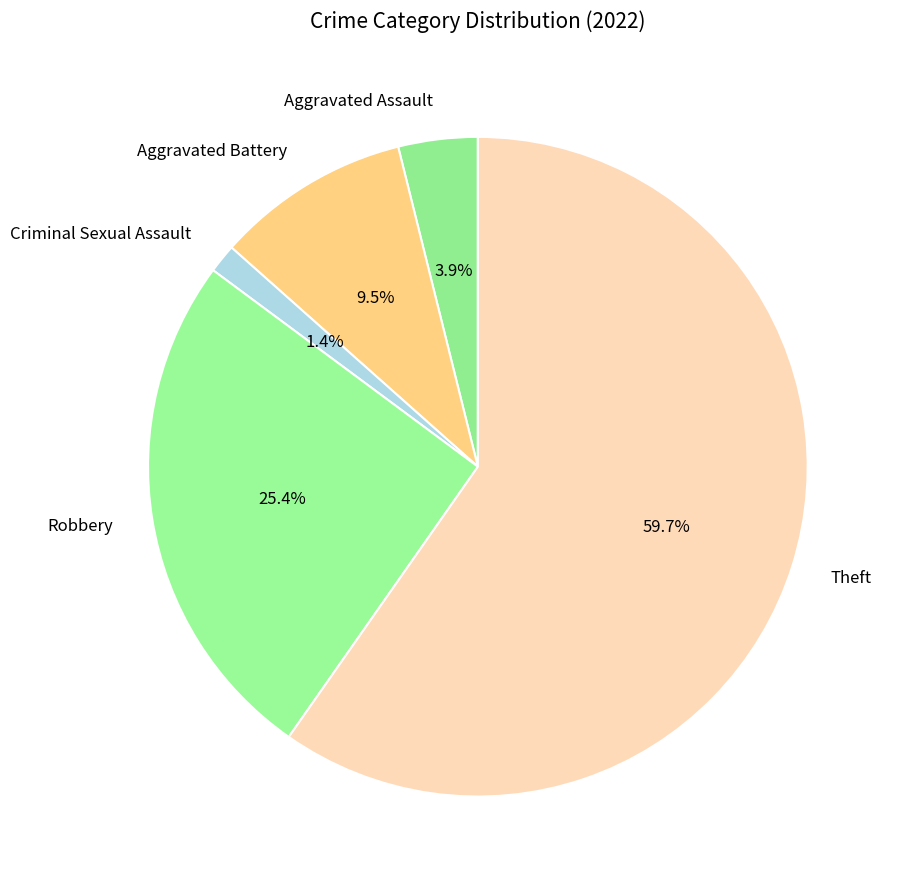

What is the majority slice?

Theft